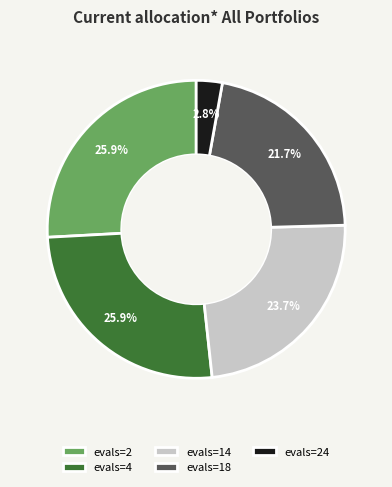

The evals=4 slice represents 16% of the pie. True or false?

False